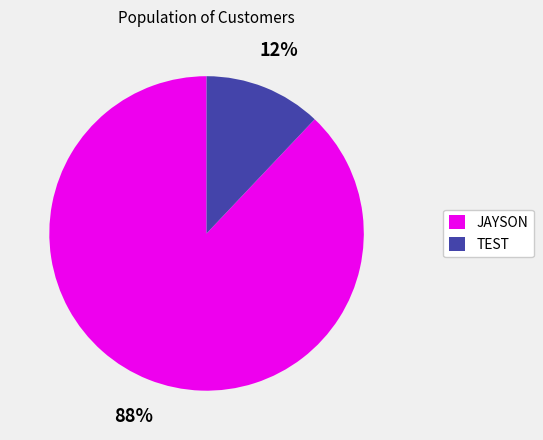

Rank the categories by value from highest to lowest.

JAYSON, TEST